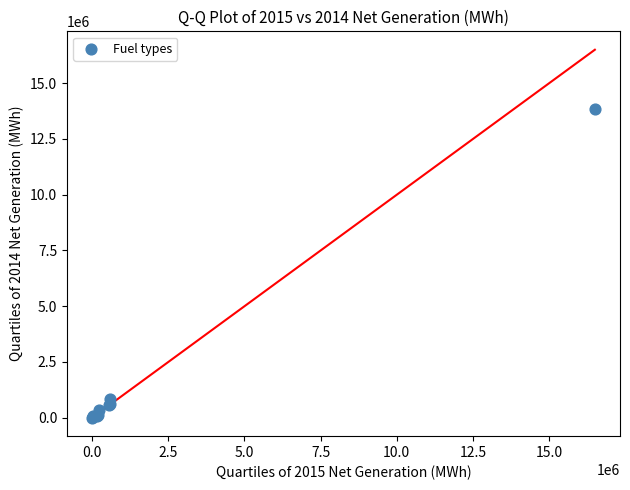

What Y value in the scatter plot is closest to 6910976?

824947.9